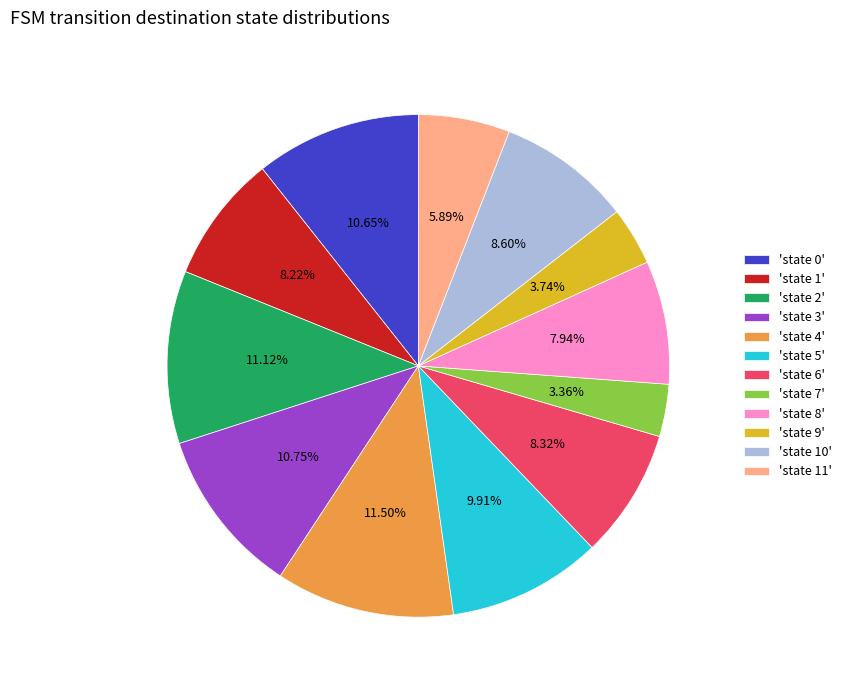

Do 'state 6' and 'state 8' together represent more than half of the pie?

No